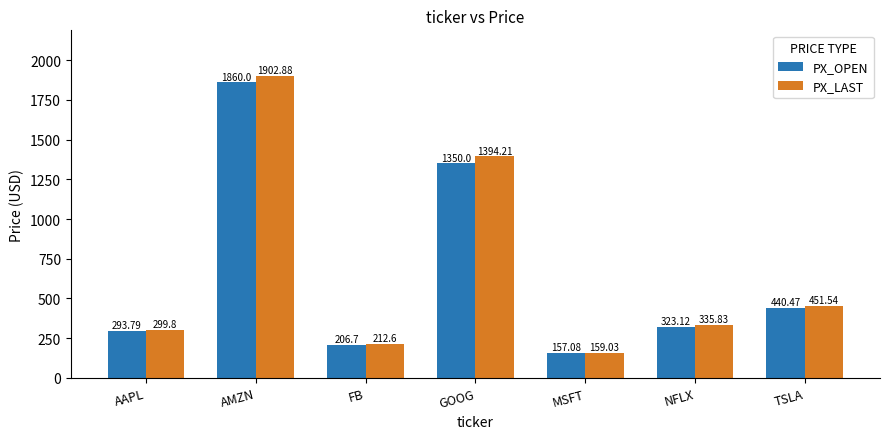

True or false: PX_LAST has a value of 159.0 at MSFT.

True